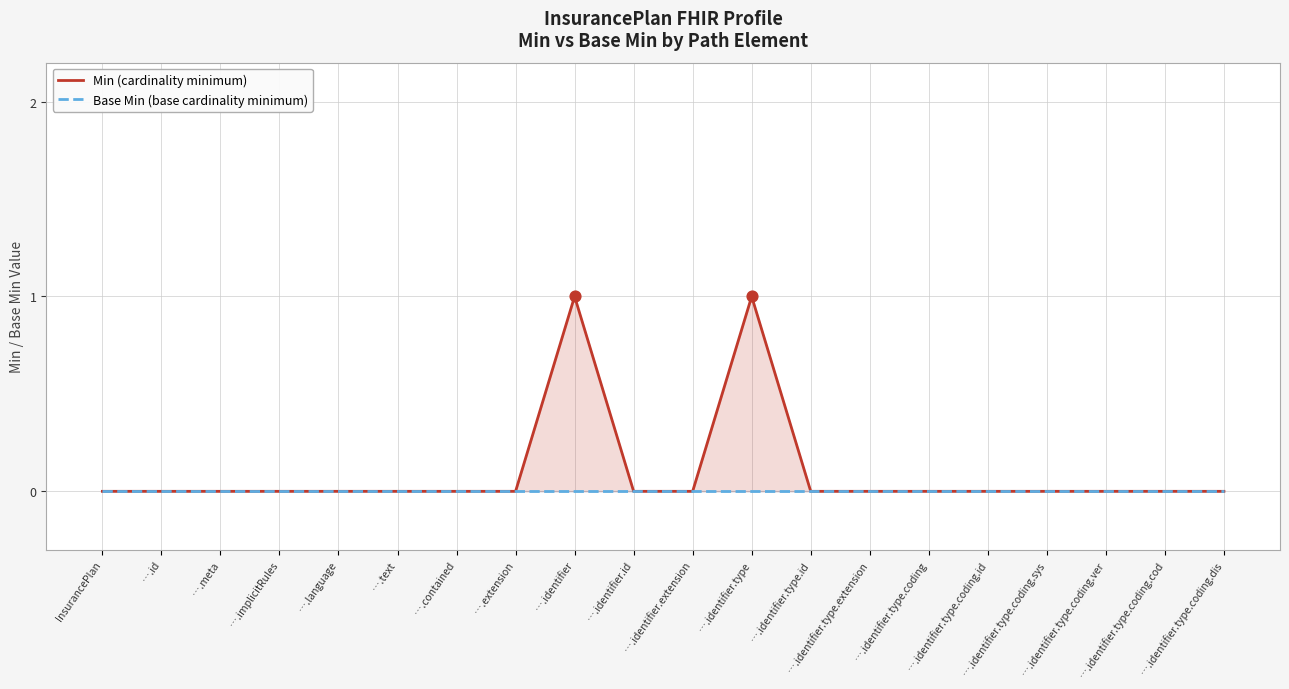

At how many categories does at least one series exceed 0?

2